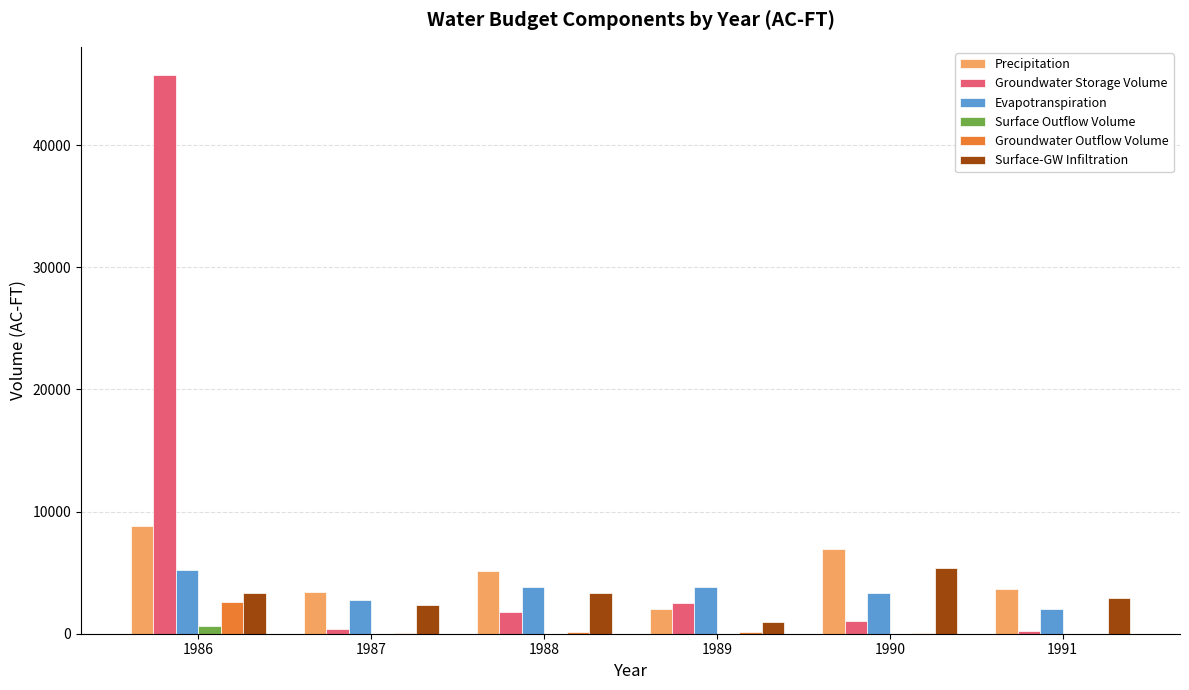

At which label does Evapotranspiration reach its peak?

1986